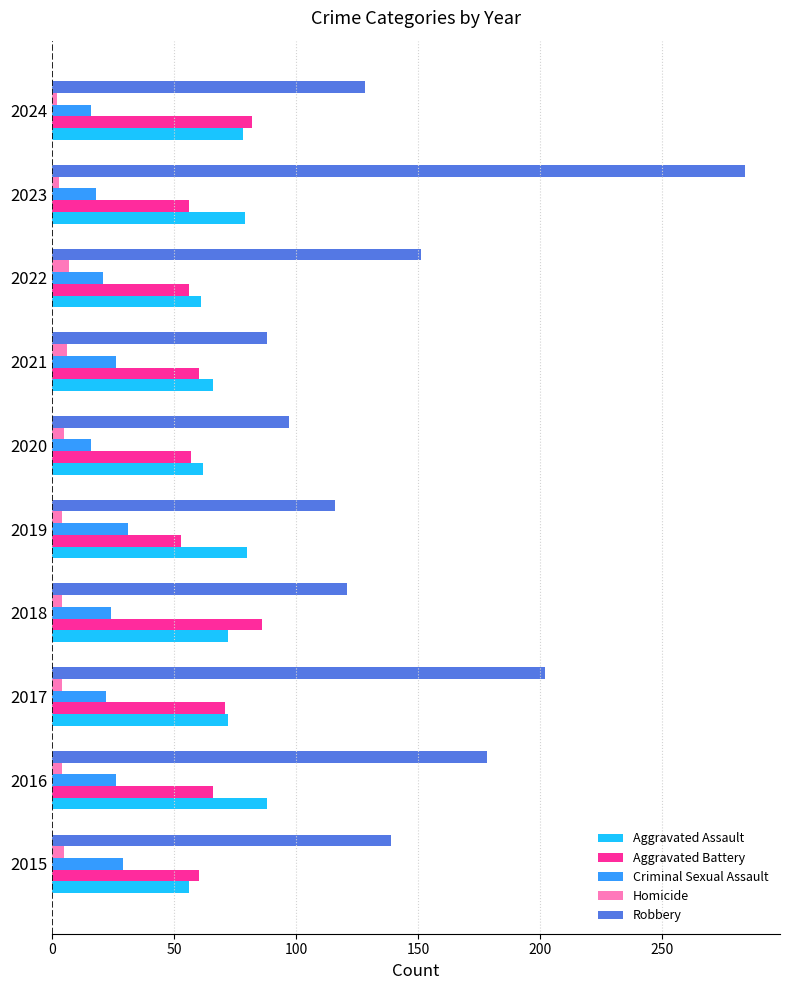

Is the value of Homicide at 2017 greater than the value of Aggravated Assault at 2023?

No